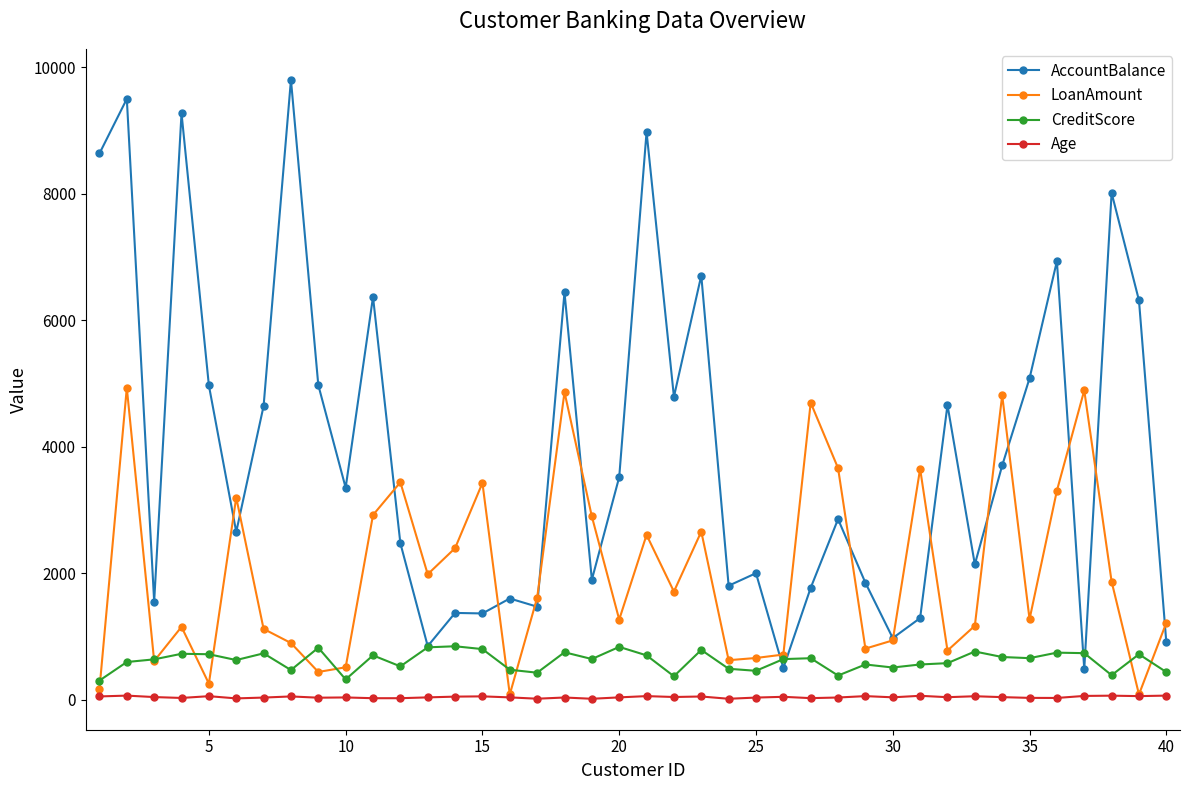

Rank the series by their maximum value, from highest to lowest.

AccountBalance, LoanAmount, CreditScore, Age